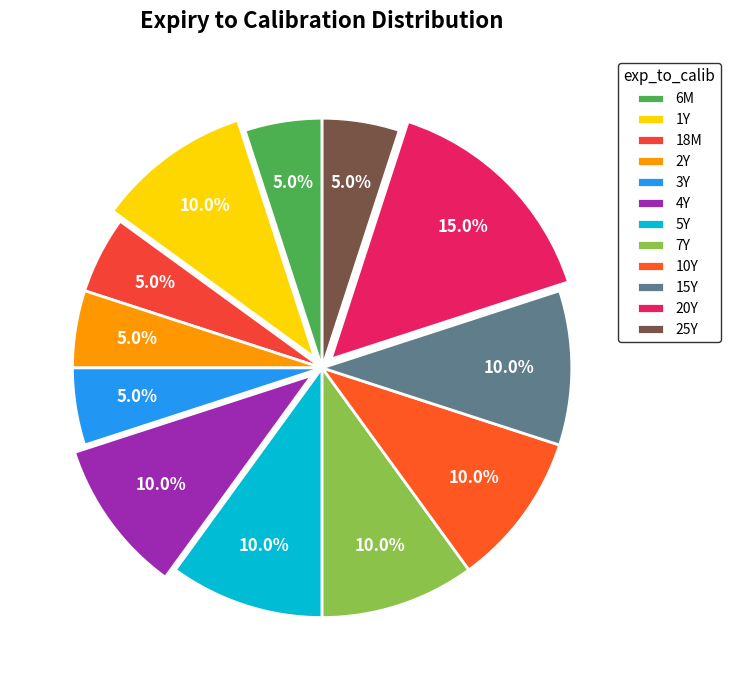

Count the number of slices in the pie.

12